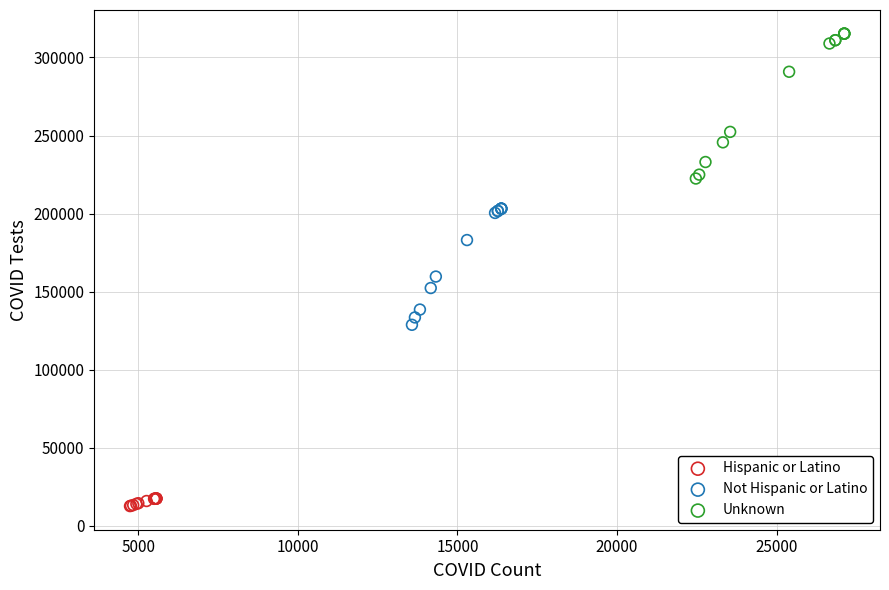

Which series contains the highest Y value?

Unknown